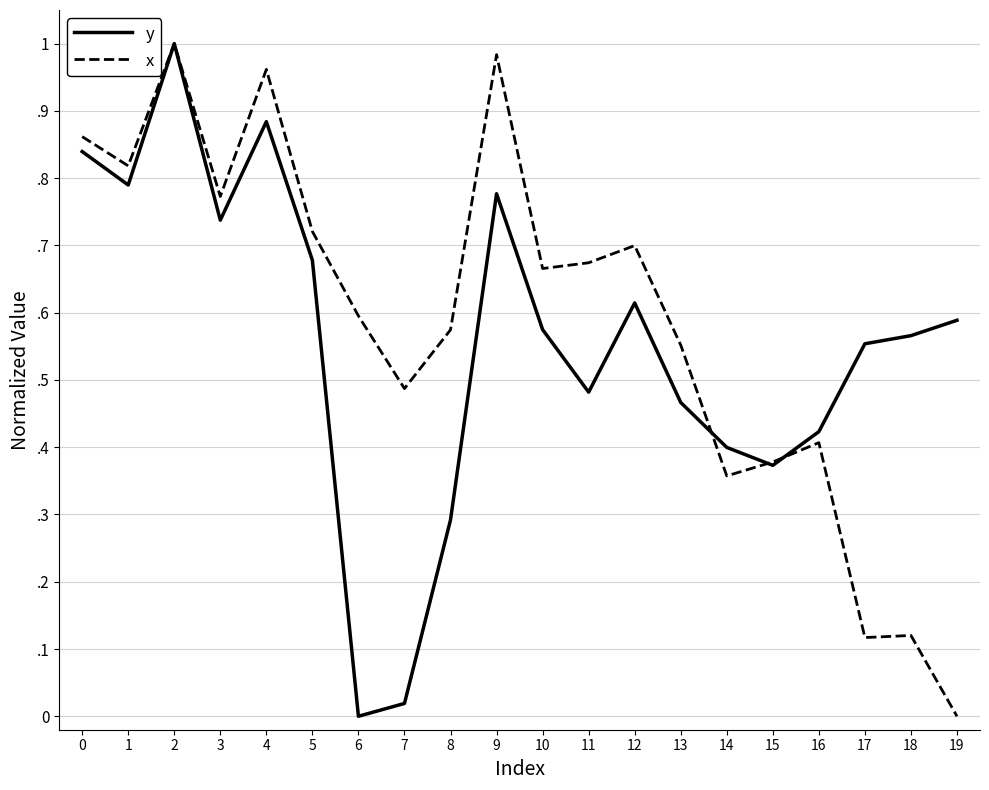

Rank the series at 0 from lowest to highest value.

y, x